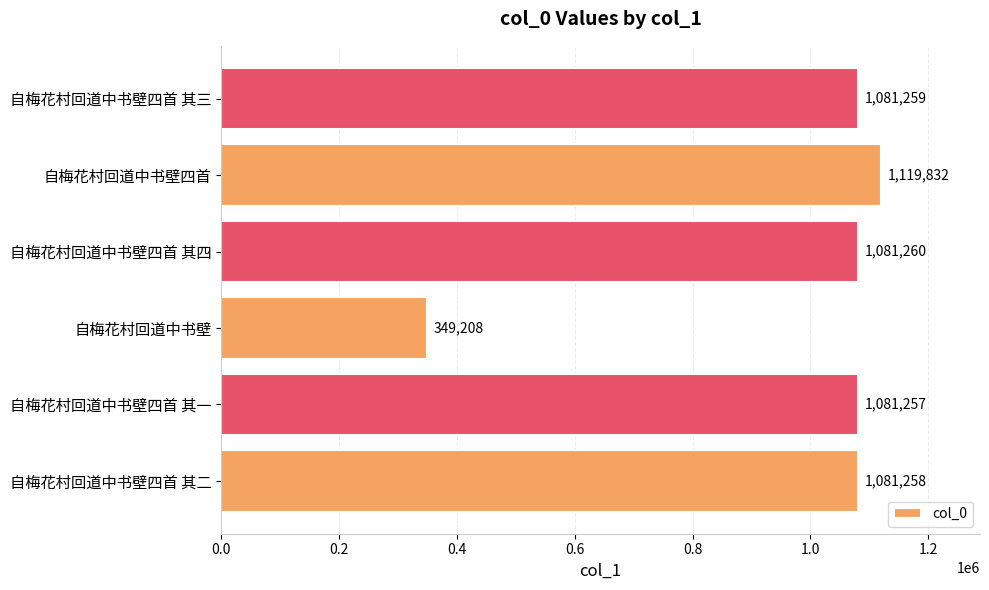

Rank the categories by value from highest to lowest.

自梅花村回道中书壁四首, 自梅花村回道中书壁四首 其四, 自梅花村回道中书壁四首 其三, 自梅花村回道中书壁四首 其二, 自梅花村回道中书壁四首 其一, 自梅花村回道中书壁